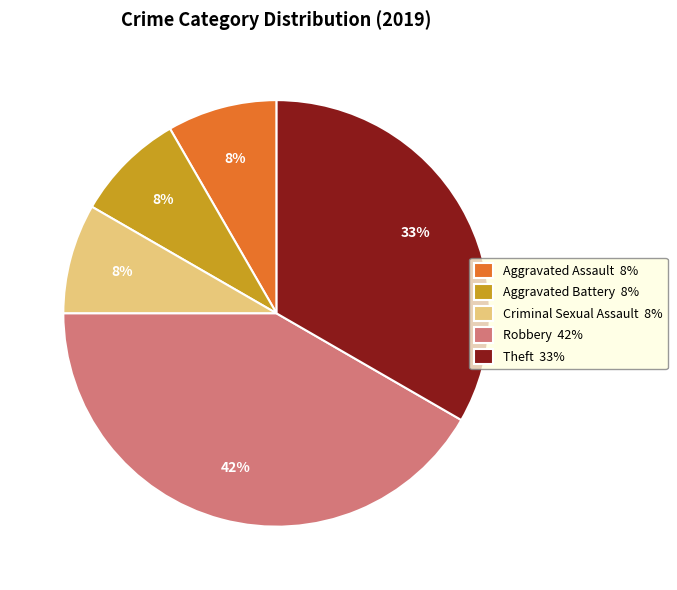

Which has a higher value, Aggravated Assault 8% or Robbery 42%?

Robbery 42%